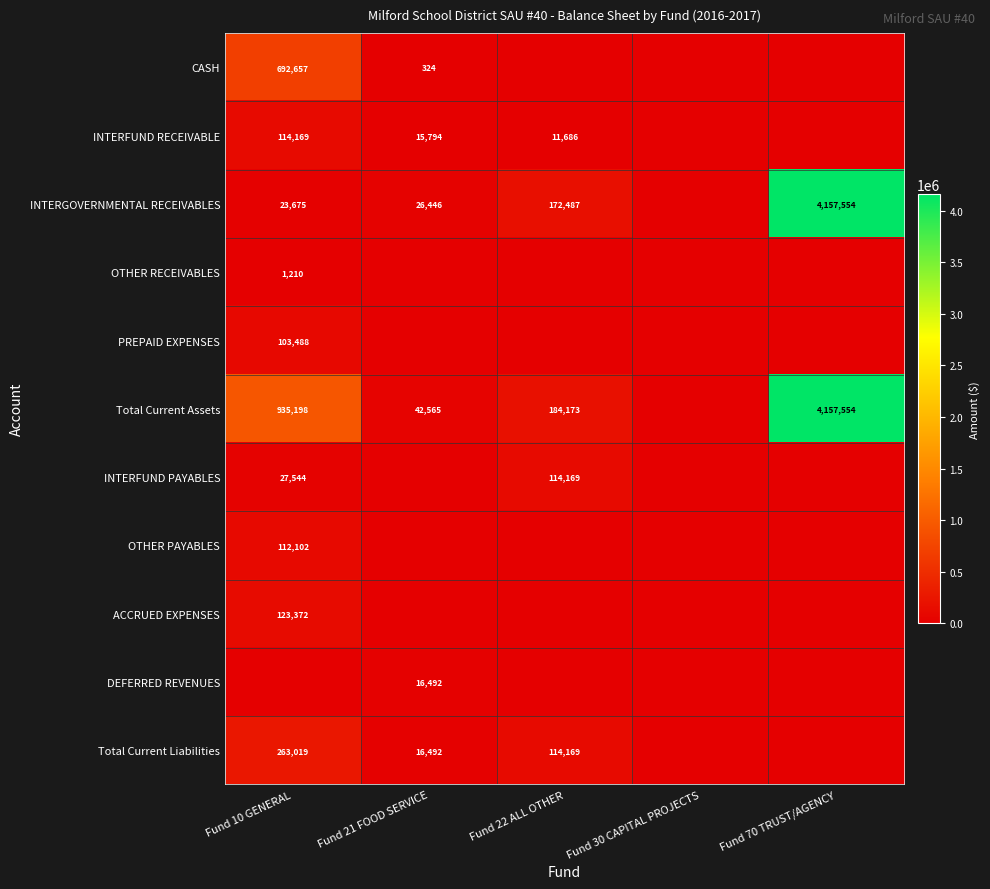

What is the total value across all series at Fund 70 TRUST/AGENCY?

8315108.2